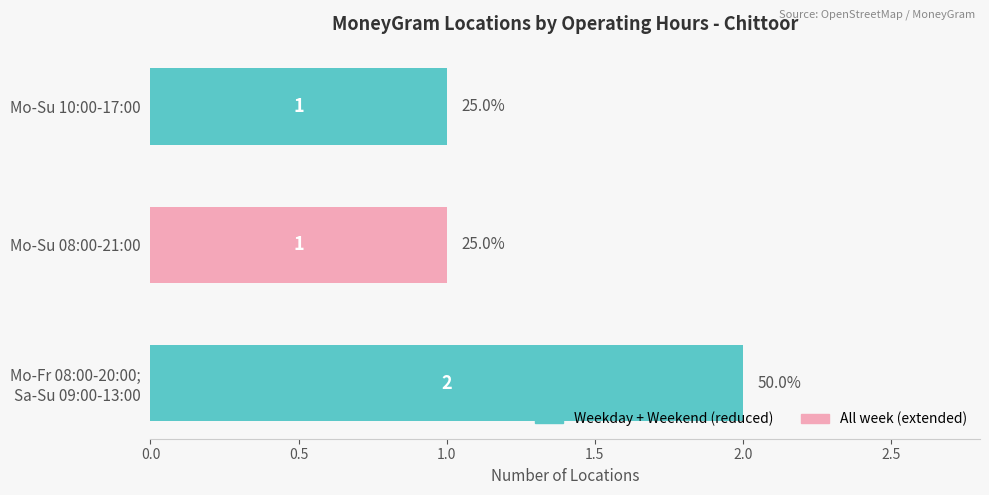

Are the bars grouped side by side (vs. stacked)?

No